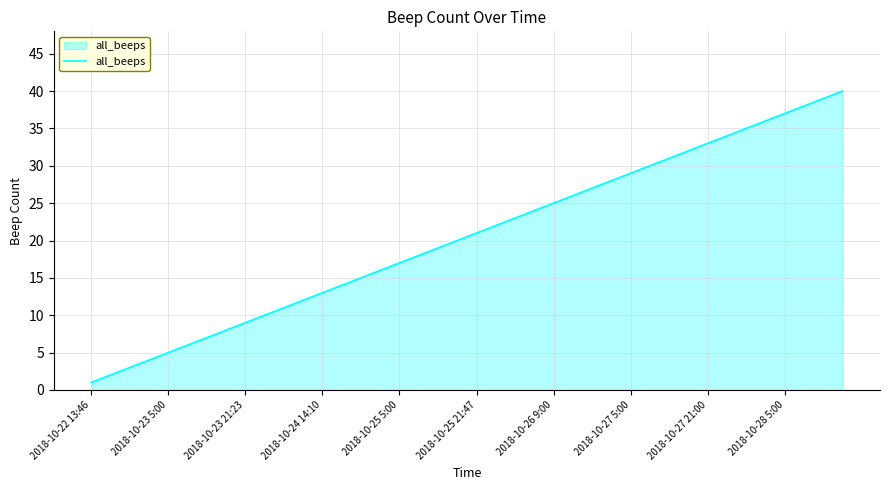

What is the greatest value displayed?

40